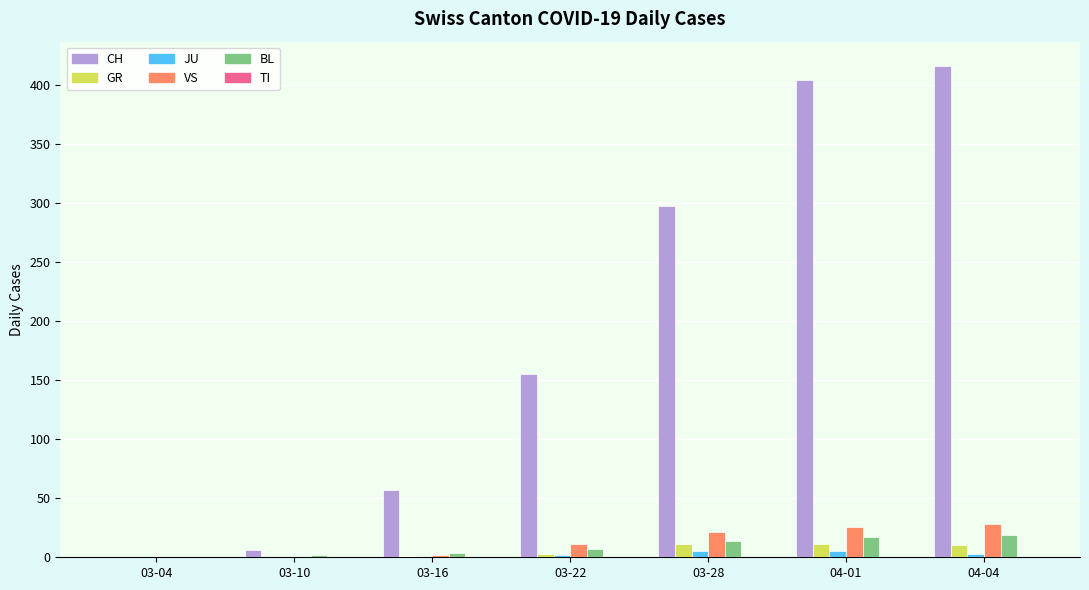

The value of CH at 04-01 is 404. True or false?

True